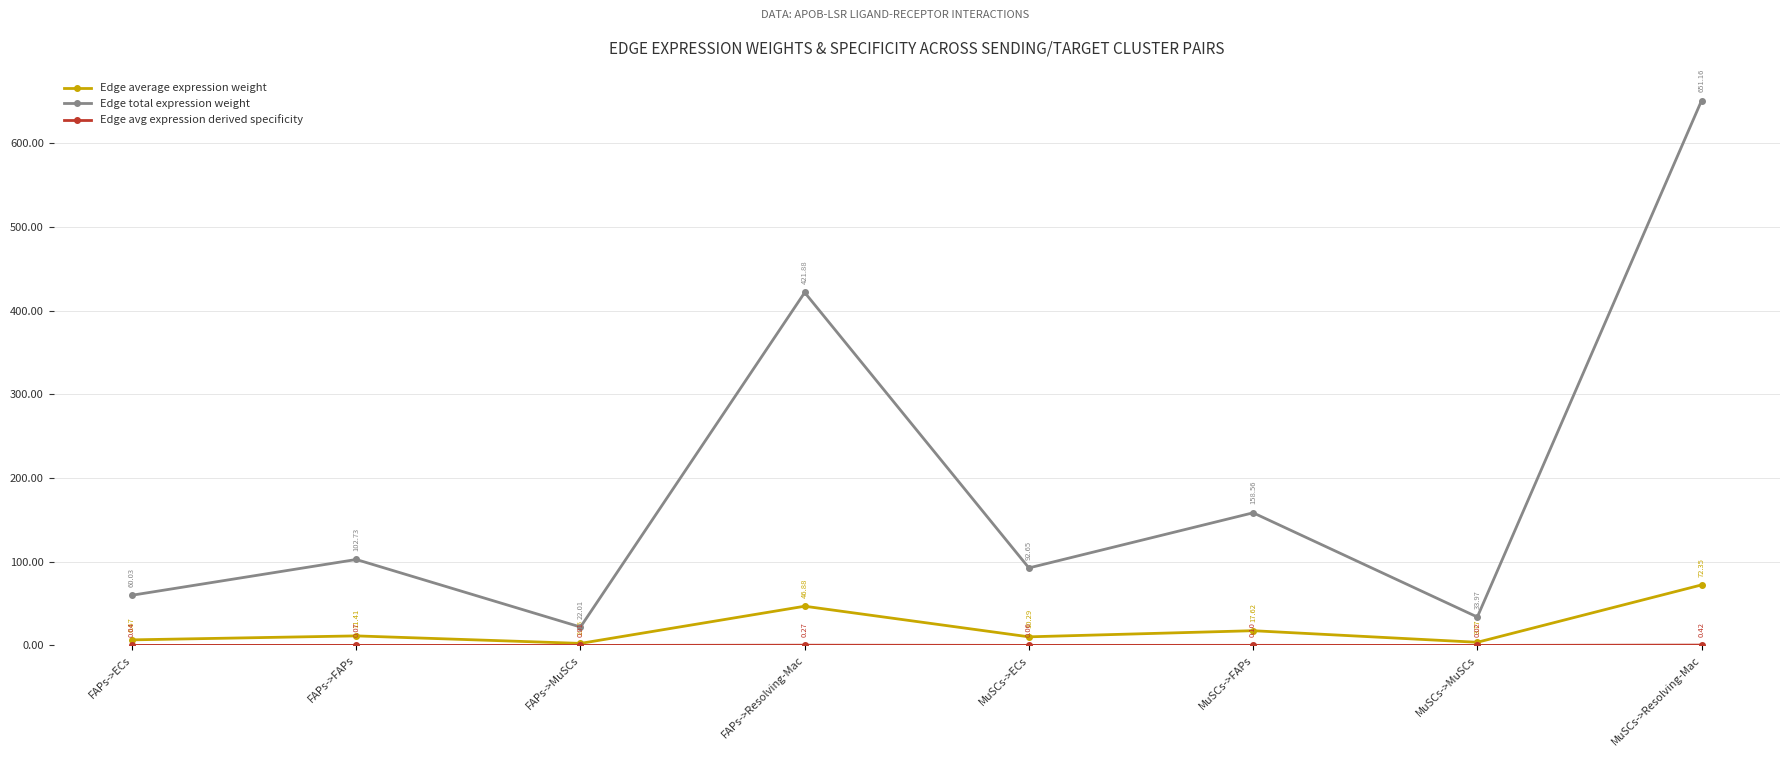

At how many categories does at least one series exceed 642?

1